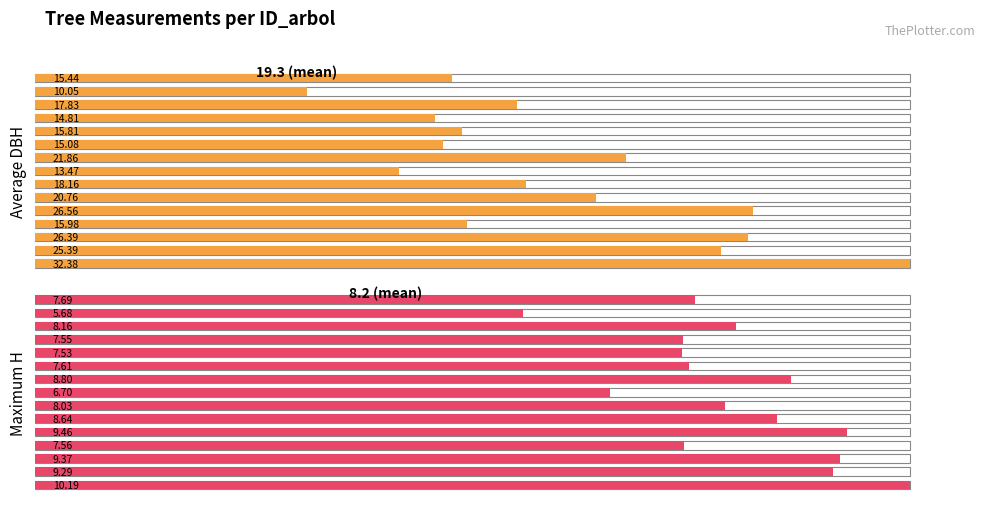

Which has a higher value, 9 or 5?

5